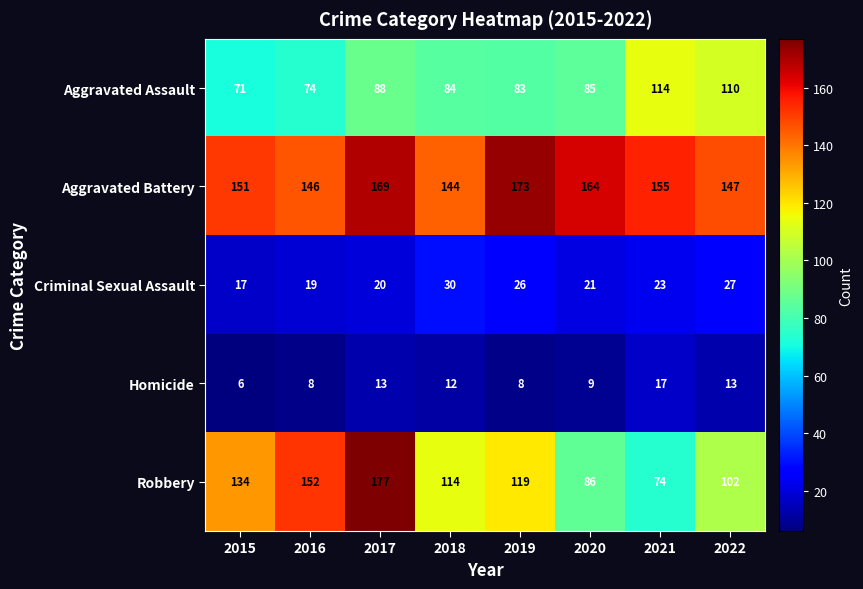

Rank the series by their maximum value, from lowest to highest.

Homicide, Criminal Sexual Assault, Aggravated Assault, Aggravated Battery, Robbery